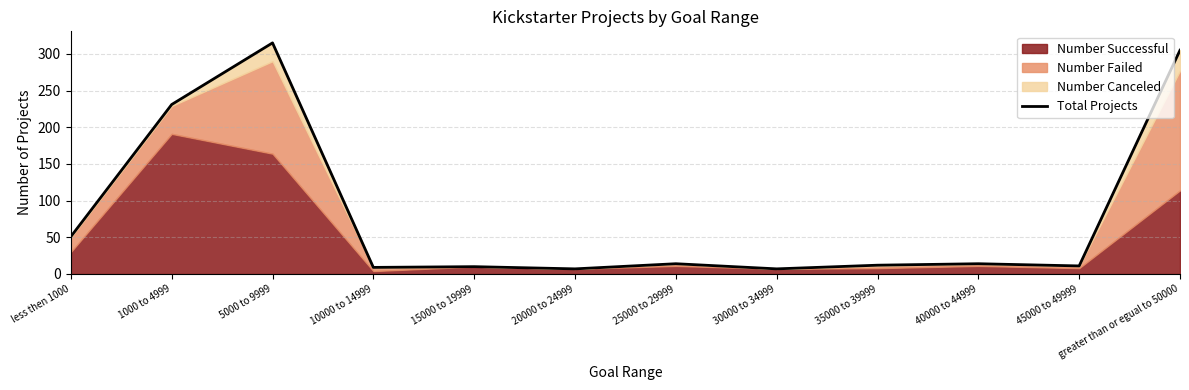

What is the sum of all values?

986